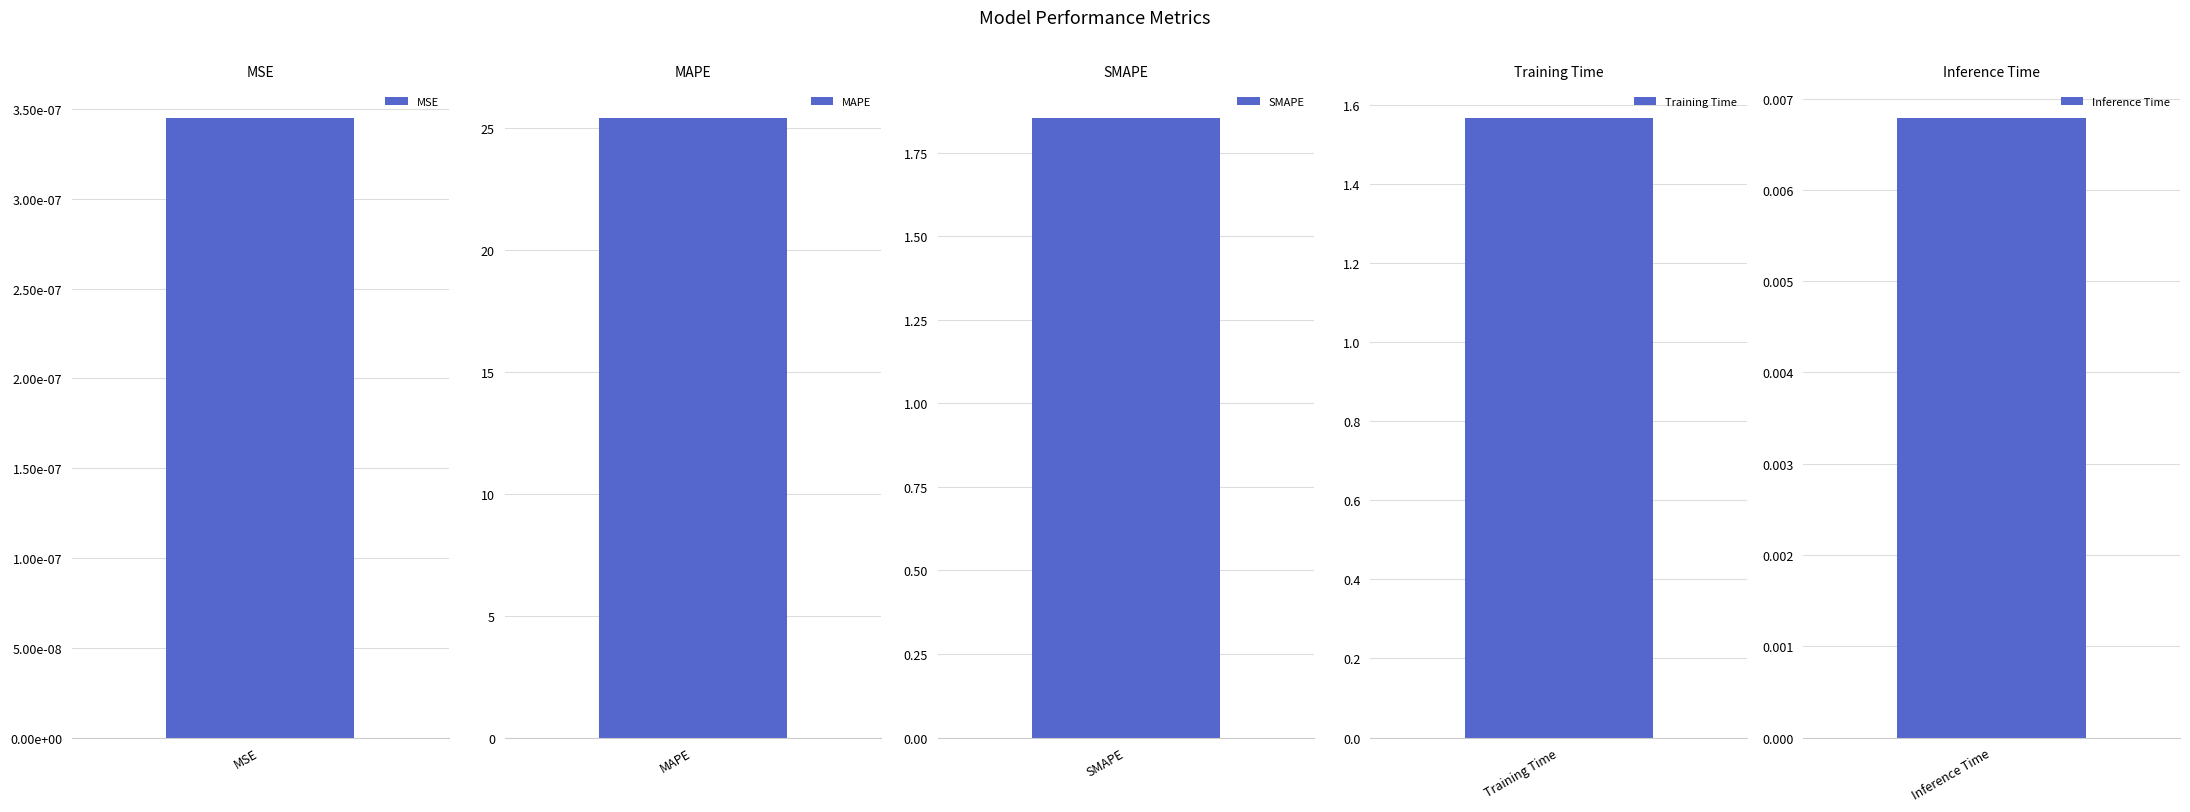

At which category does the chart reach its minimum across all series?

MSE